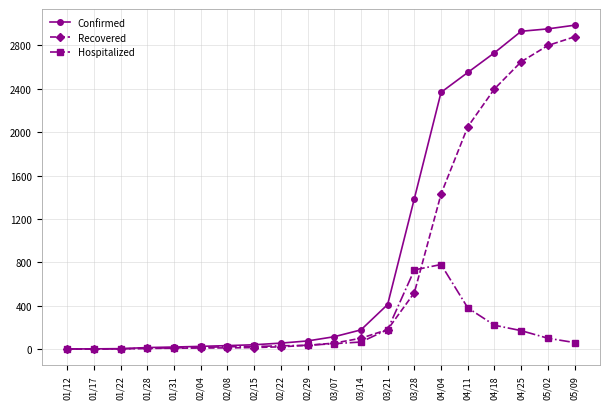

What is the maximum value for Hospitalized?

780